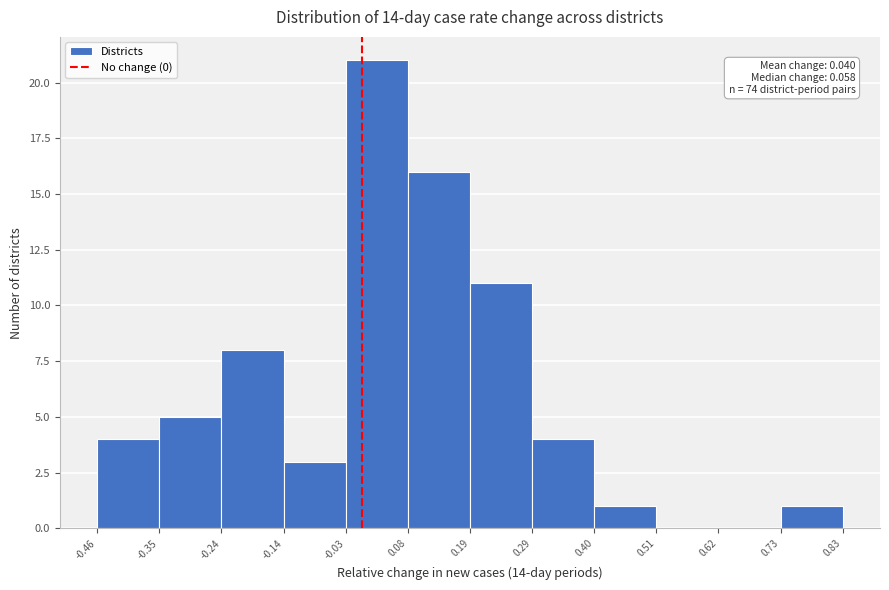

Which range on the x-axis has the tallest bar?

-0.03 to 0.08